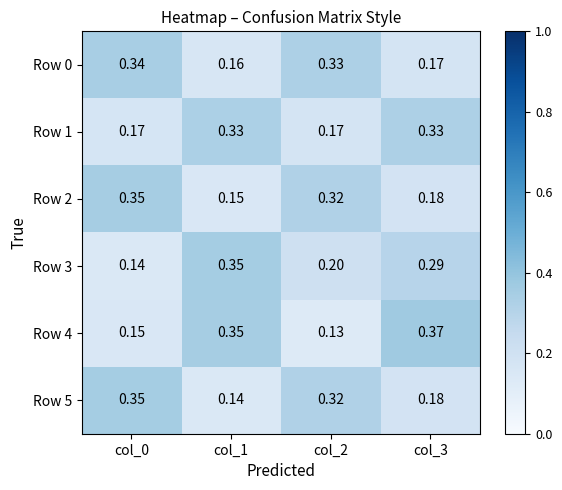

Between col_1 and col_3, which series saw the biggest shift?

Row 3